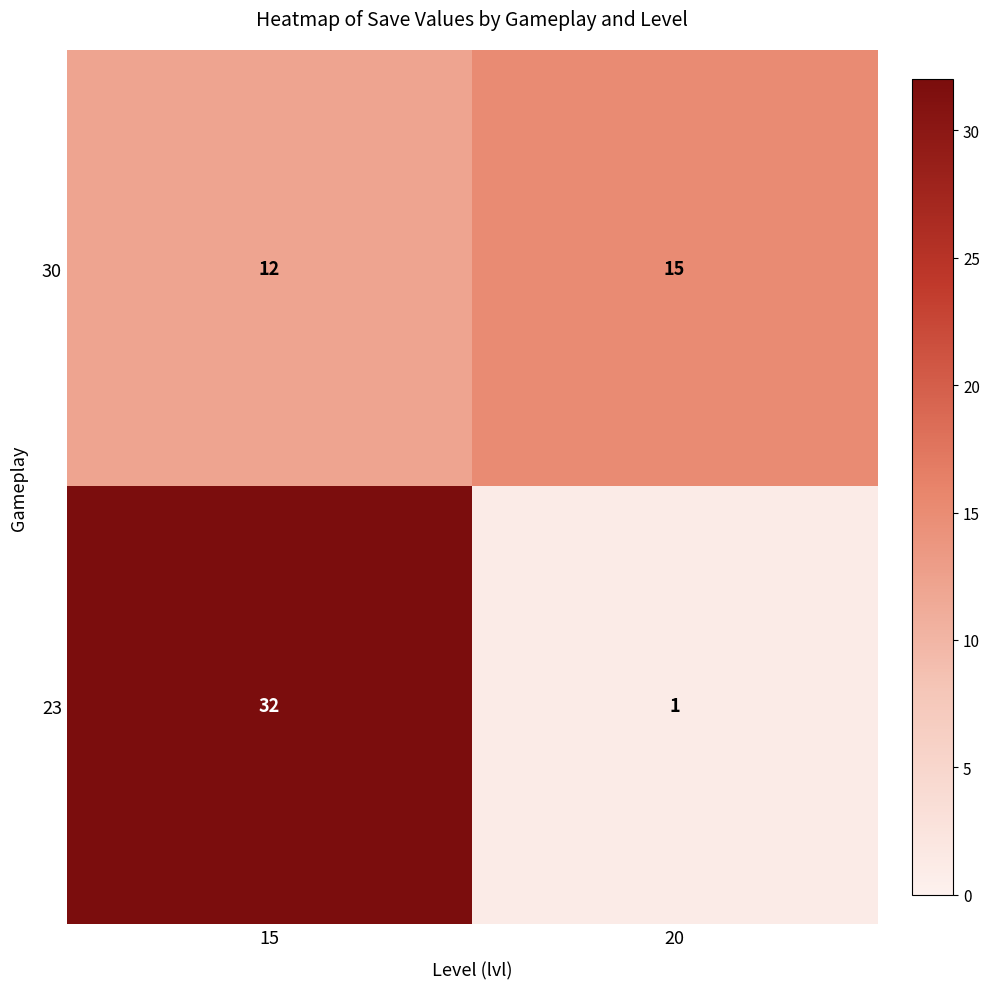

At which label is 30 closest to 13?

15